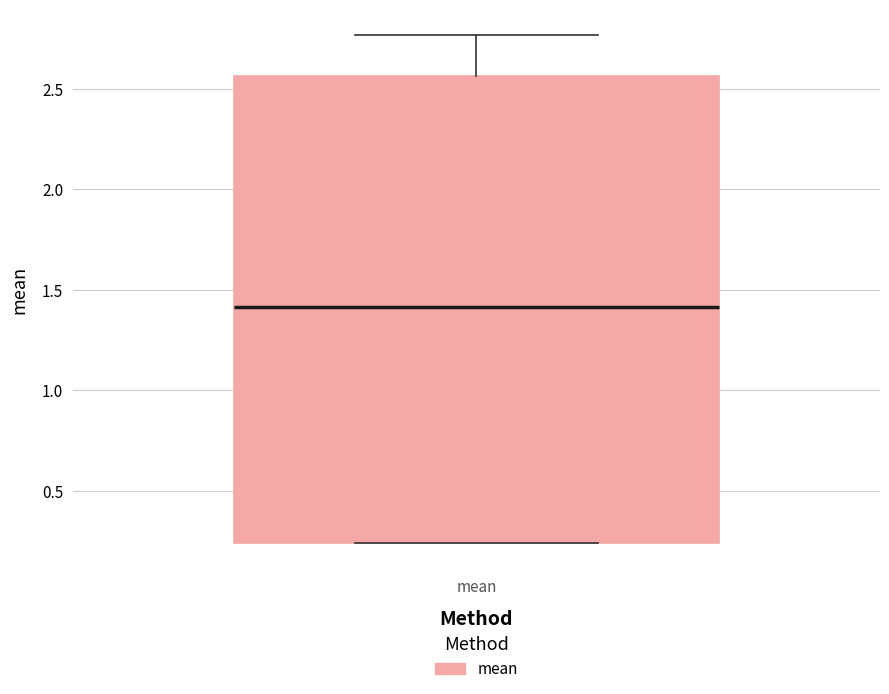

Transcribe this box plot: give where the median line is, the range the box spans, and where the two whiskers end, as read against the y-axis. The values are not printed on the chart, so give them approximately, as read against the axis.

median 1.40, box 0.25 to 2.55, whiskers 0.25 to 2.75